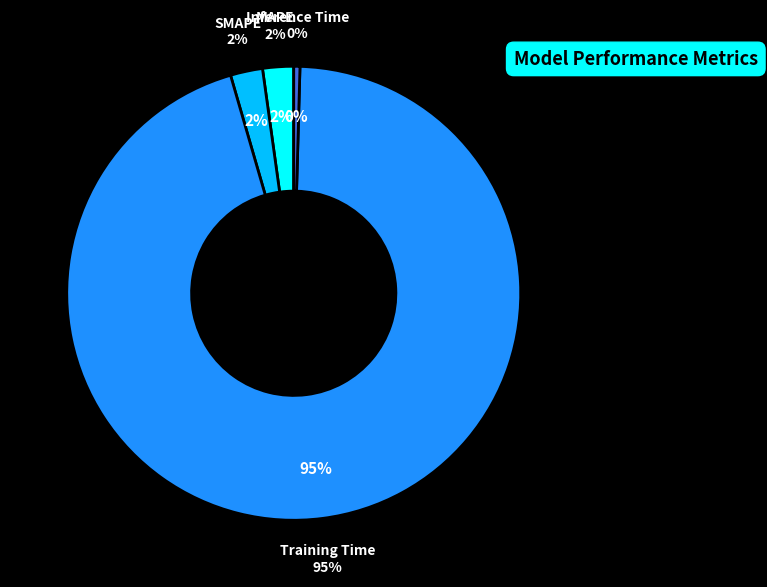

Combined, do MAPE and Training Time account for over 50%?

Yes